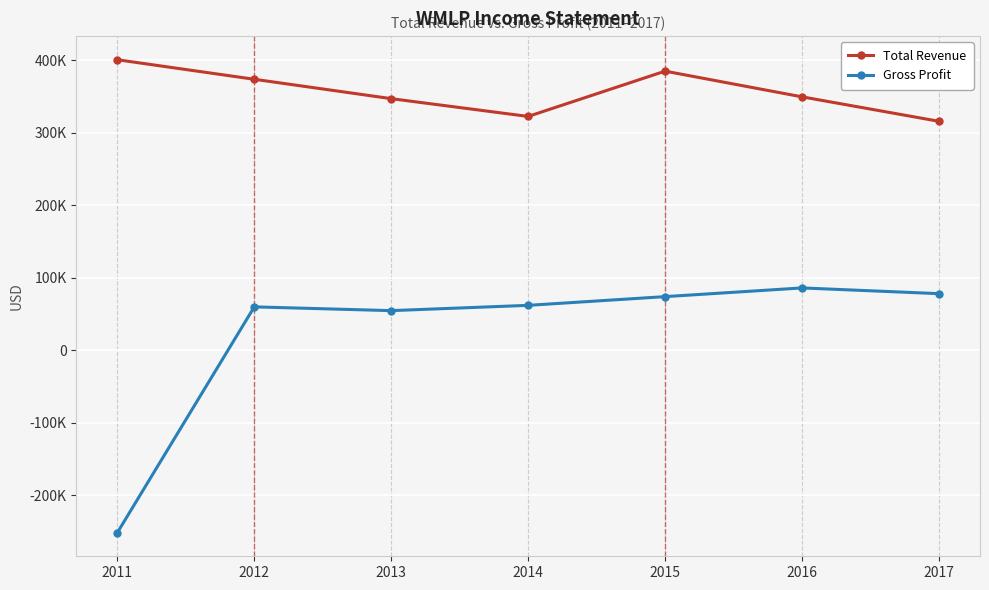

What is the difference between the maximum and minimum values in the Gross Profit series?

337200